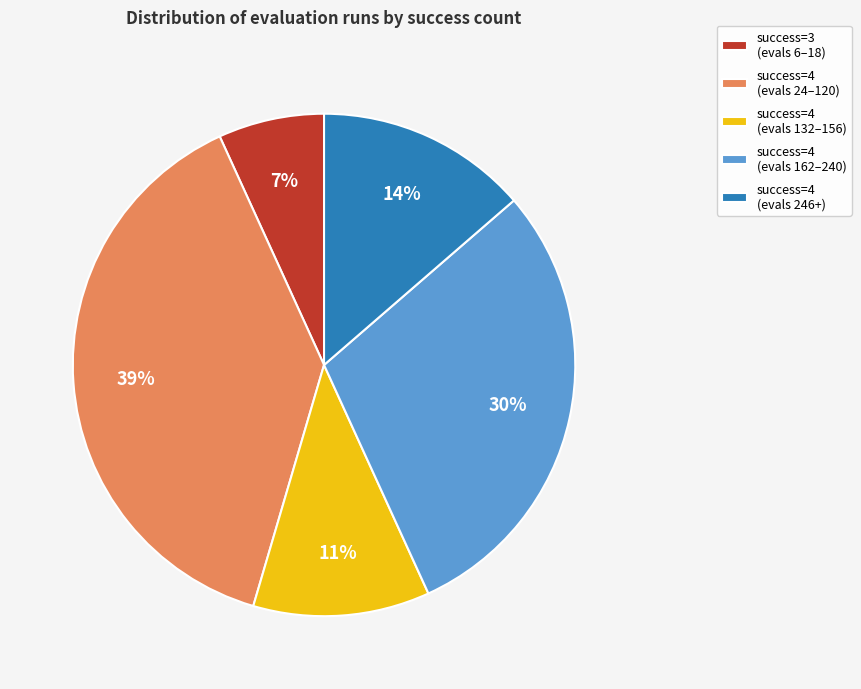

Does success=4 (evals 246+) account for over 50% of the chart?

No